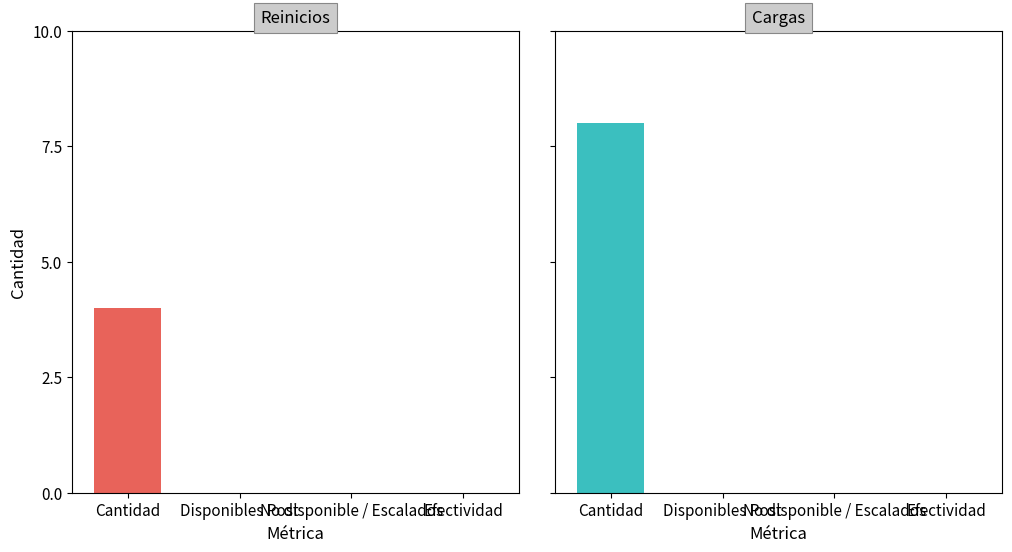

At how many categories does at least one series exceed 2?

1